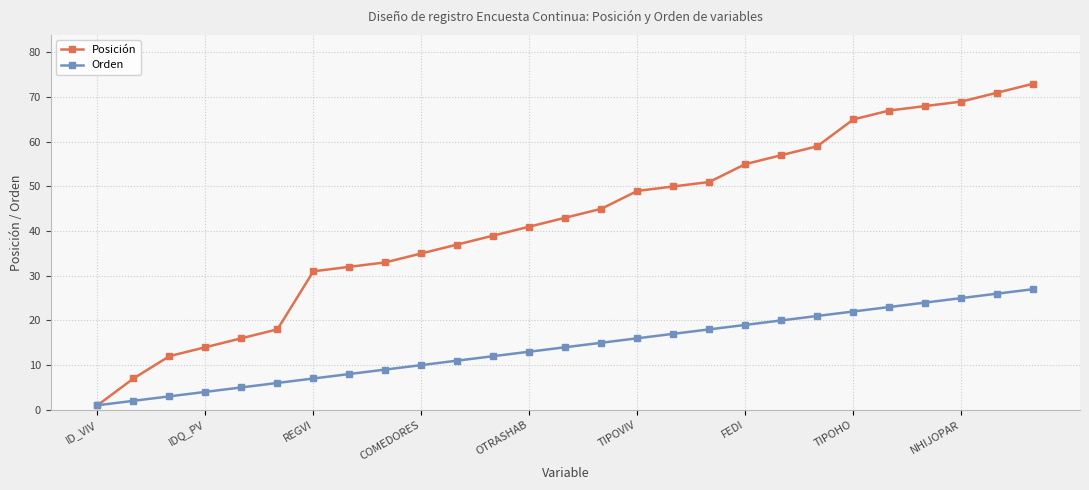

Which series has the largest total across all categories?

Posición